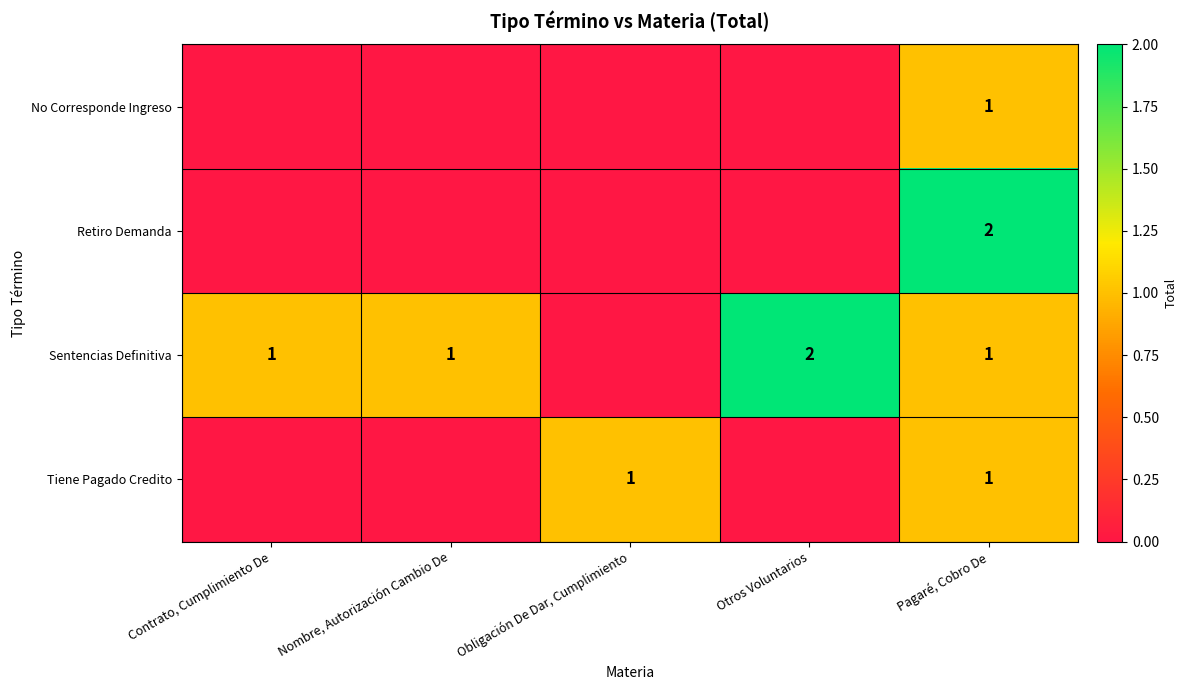

Which has a higher value, Obligación De Dar, Cumplimiento or Pagaré, Cobro De?

Pagaré, Cobro De